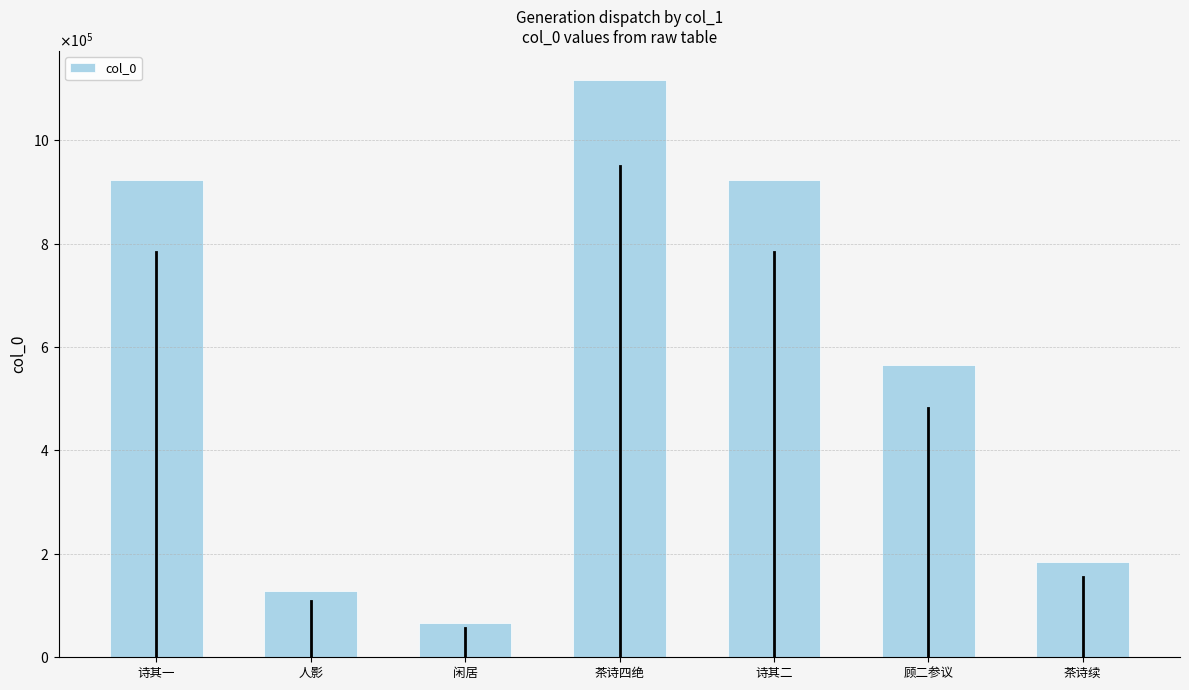

Where does the data first go above 566108?

诗其一